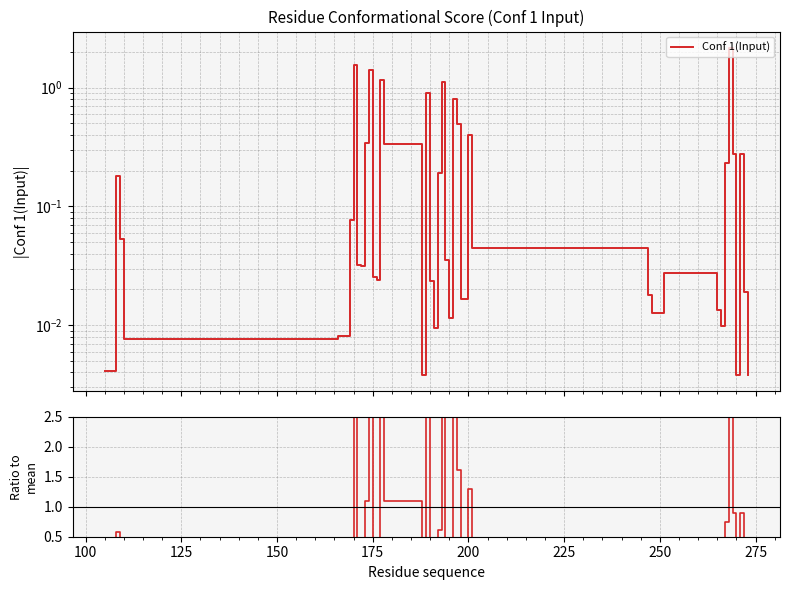

True or false: the data shows 0.1 at 175.

False